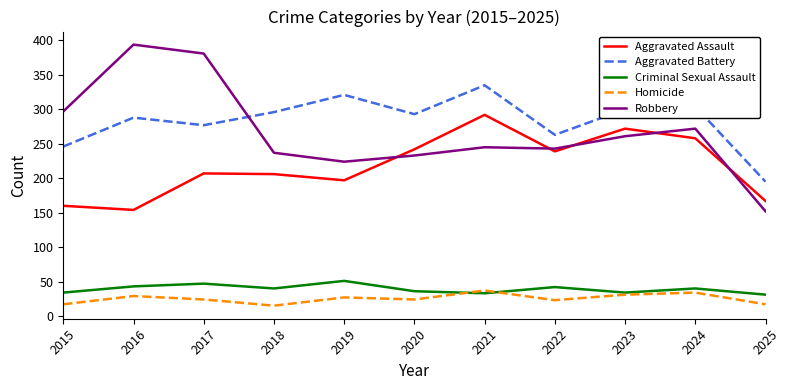

What value does the Robbery series have at 2019, to the nearest 10?

220